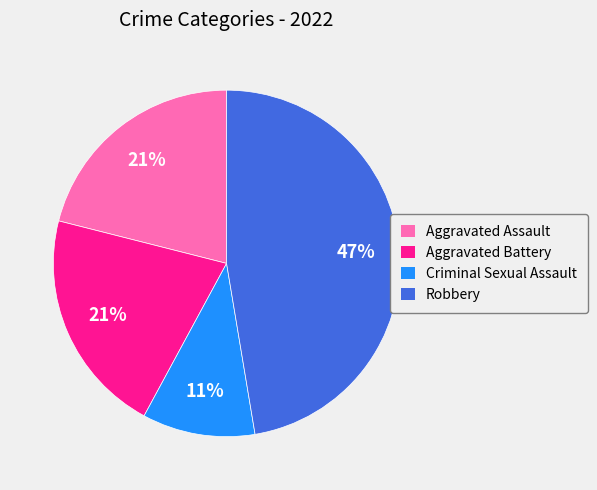

What is the ratio of the value at Aggravated Assault to the value at Aggravated Battery?

1.0